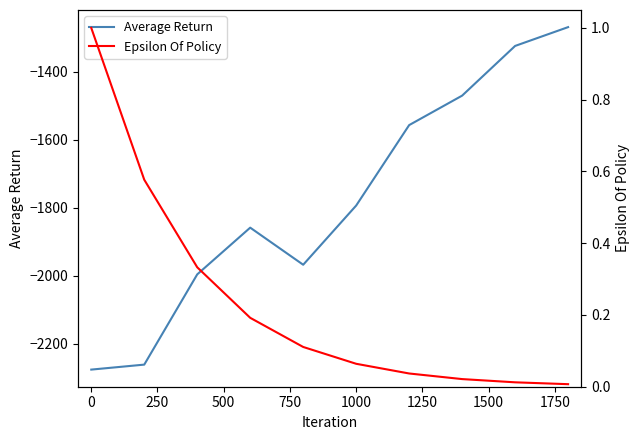

List the series in order of their overall mean, highest first.

Epsilon Of Policy, Average Return